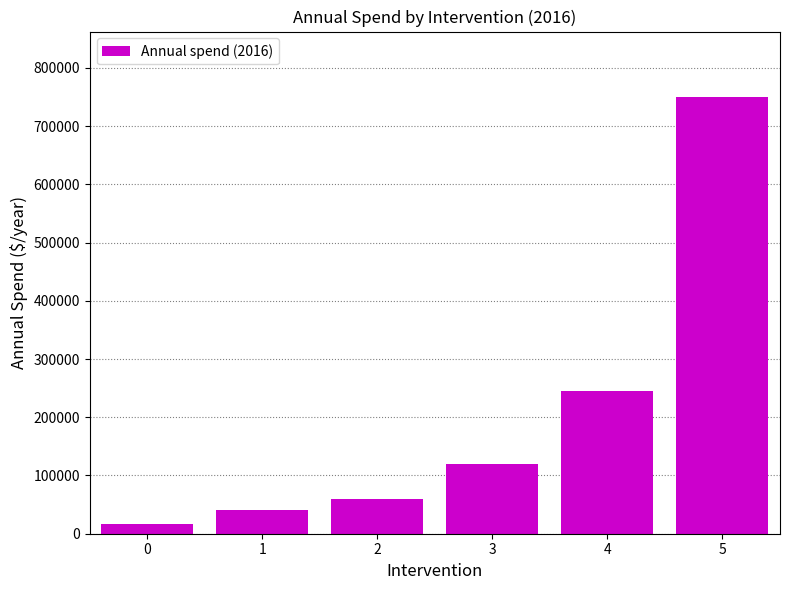

True or false: the data shows 386736 at 4.

False